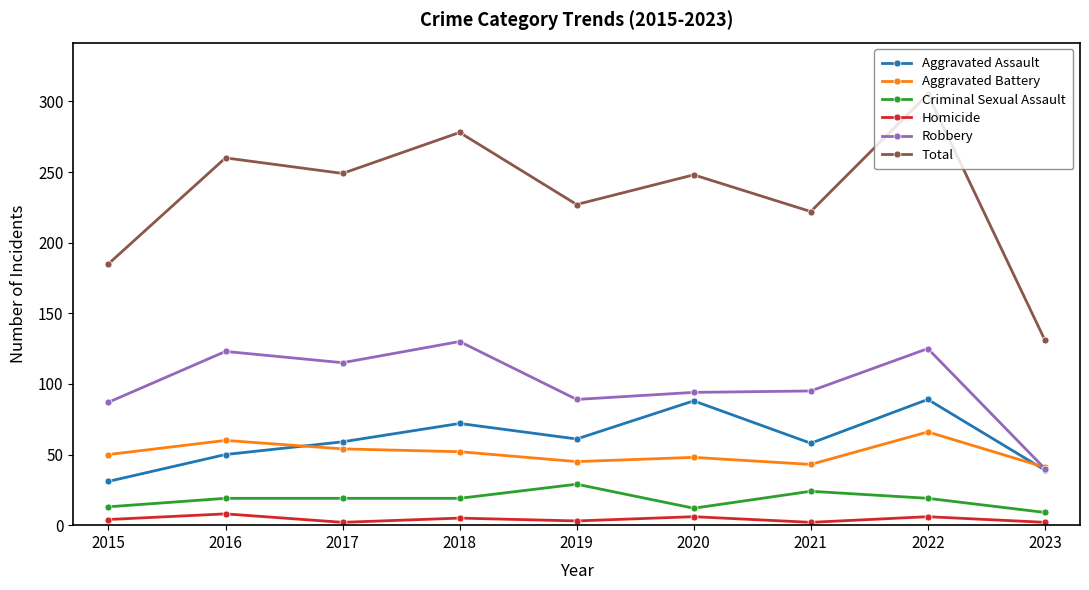

Between 2015 and 2022, which series saw the biggest shift?

Total